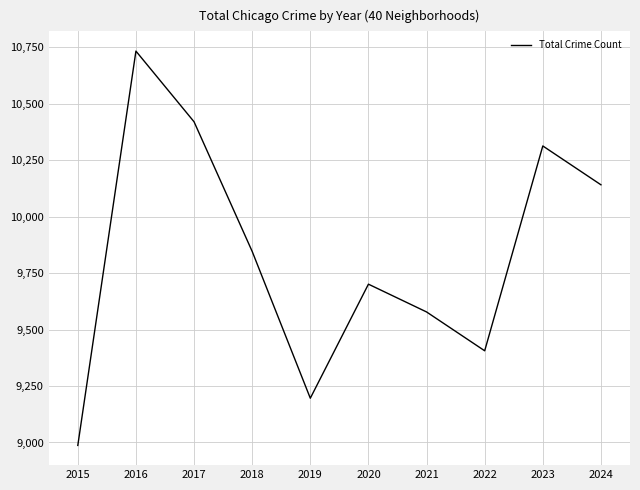

Which has a higher value, 2020 or 2021?

2020